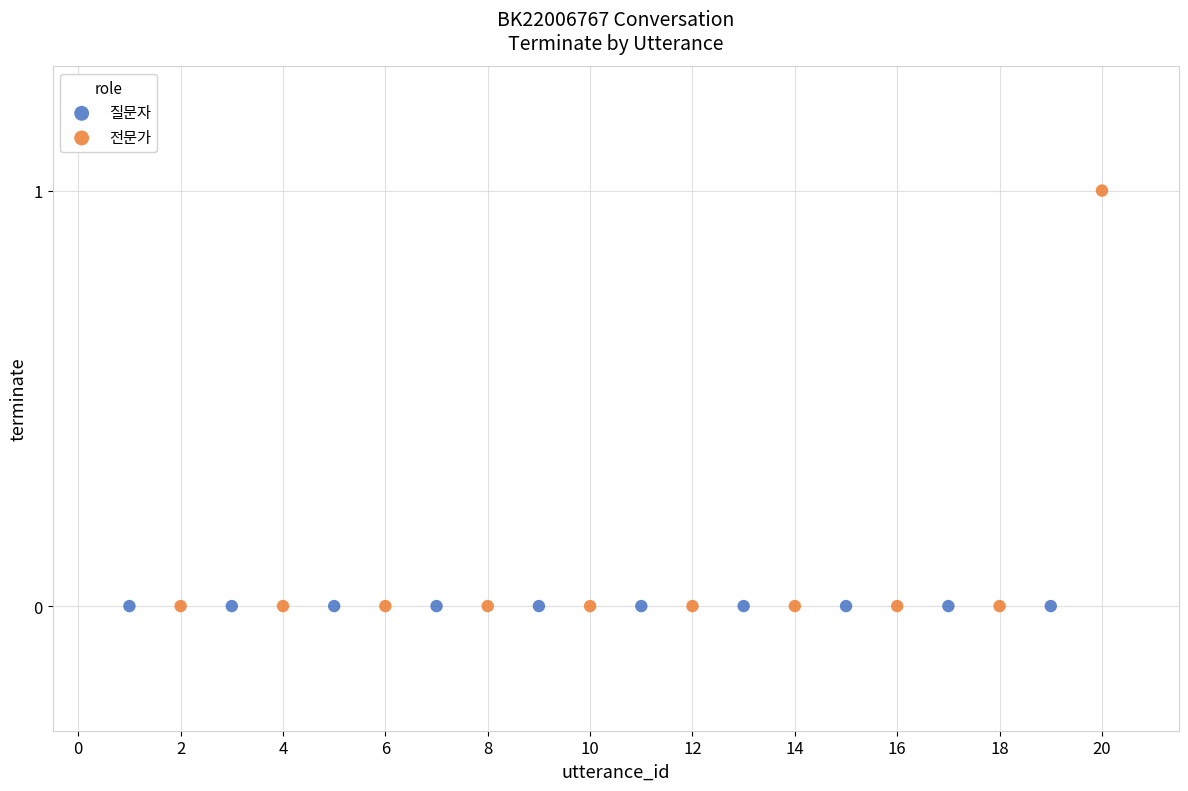

Which series contains the highest Y value?

전문가